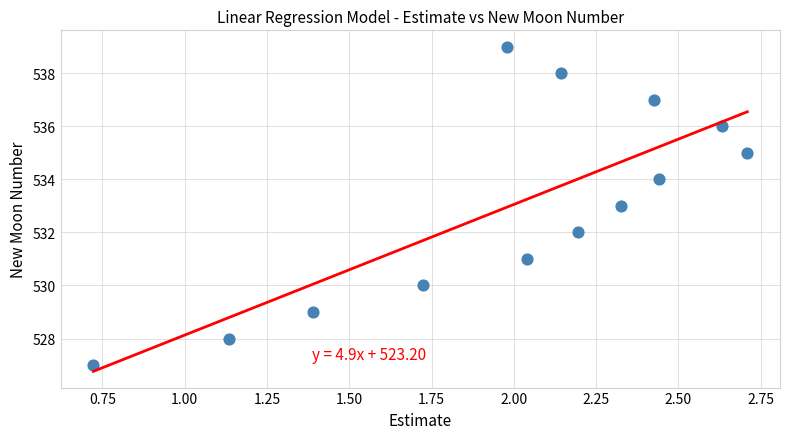

What is the range of Y values (max minus min)?

12